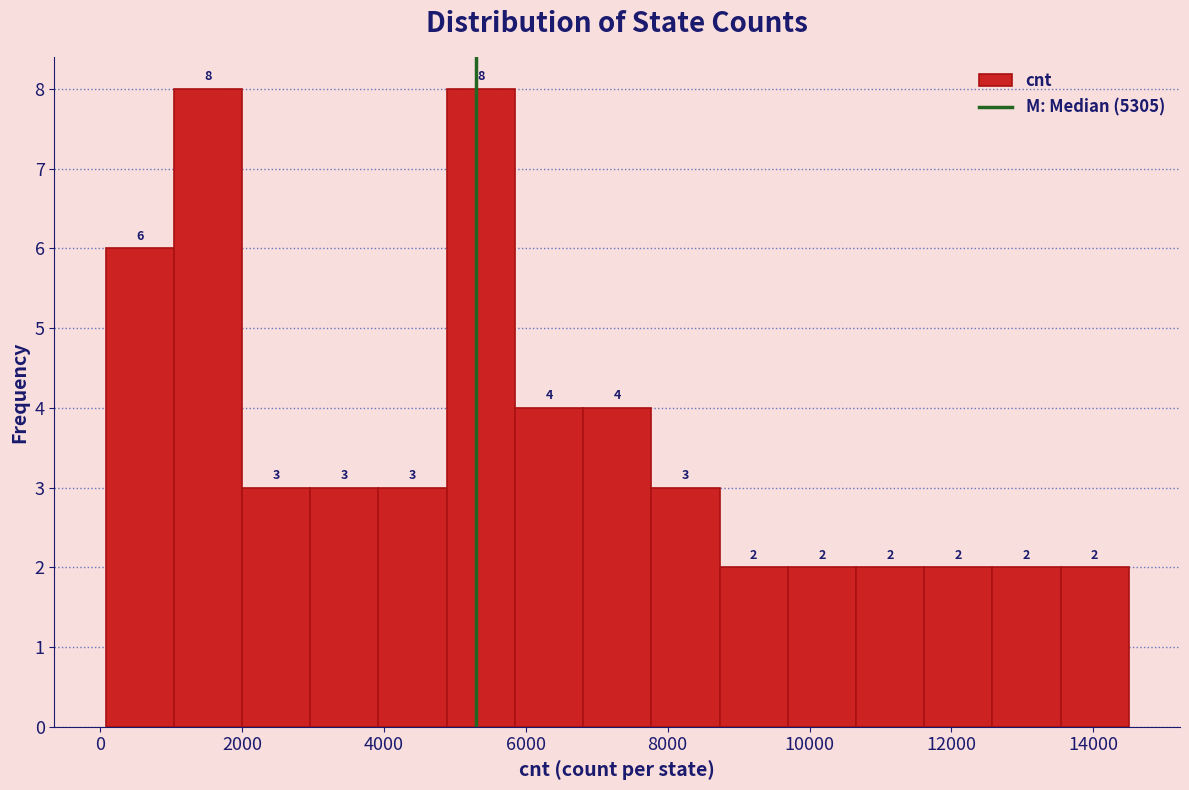

How tall is the bar that spans 4000 to 4800 on the x-axis? The bar edges are not printed on the chart, so give them approximately, as read against the axis.

3